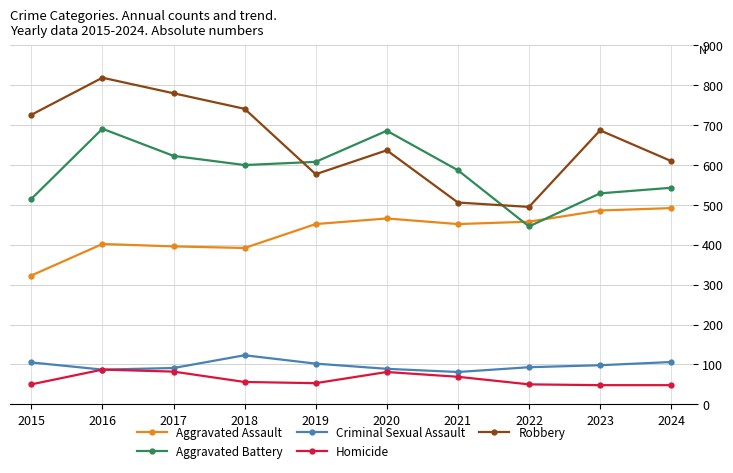

Rank the series at 2021 from highest to lowest value.

Aggravated Battery, Robbery, Aggravated Assault, Criminal Sexual Assault, Homicide